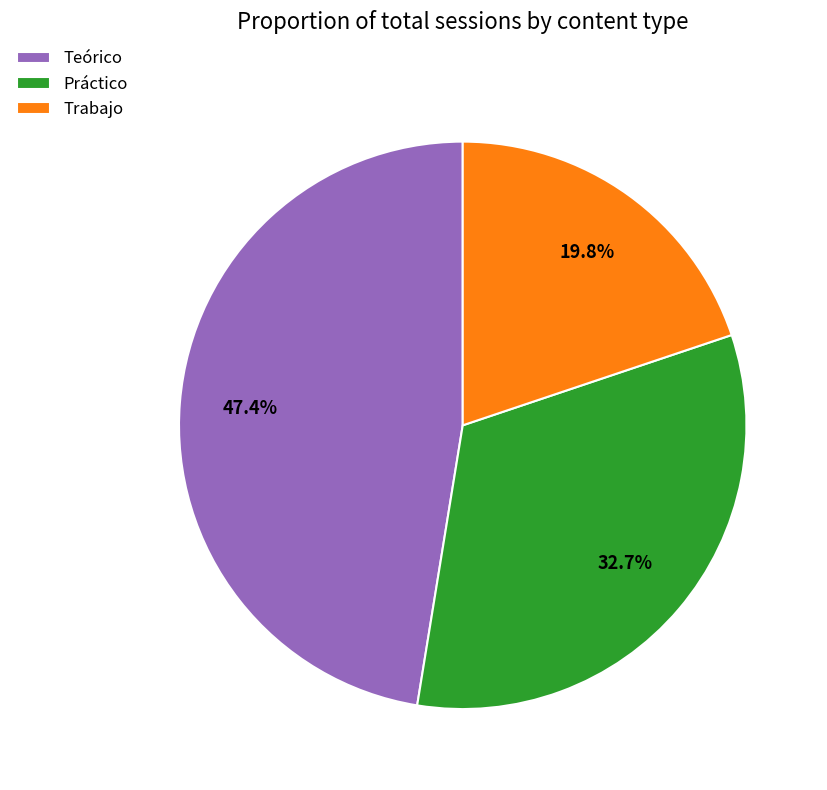

Which has a higher value, Teórico or Trabajo?

Teórico